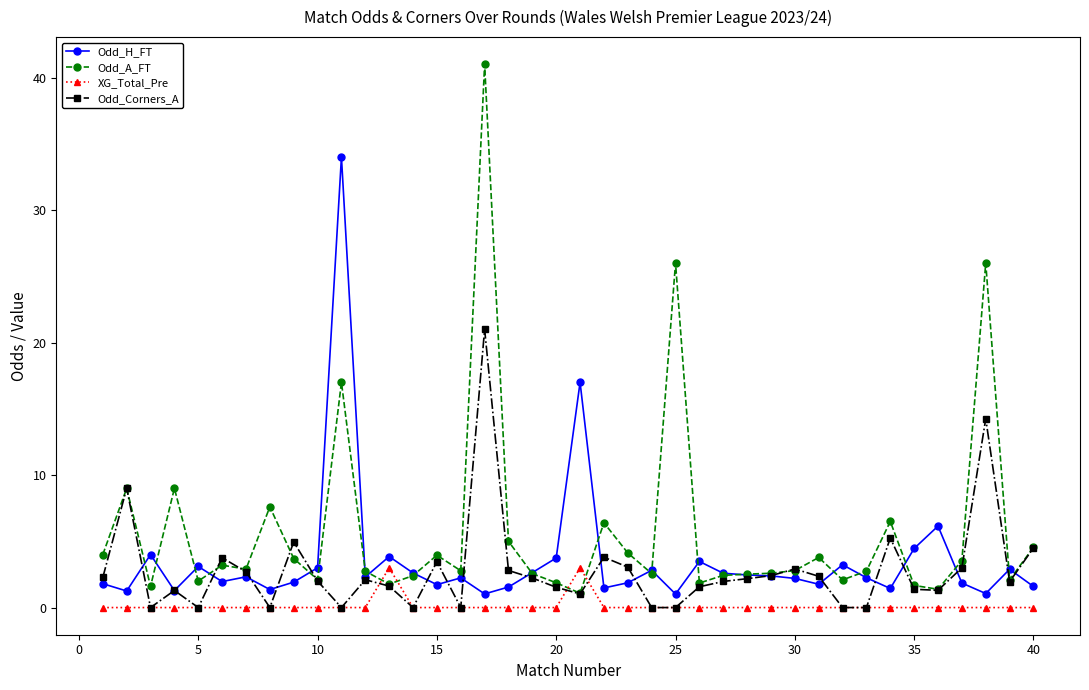

How many categories are shown in the chart?

40